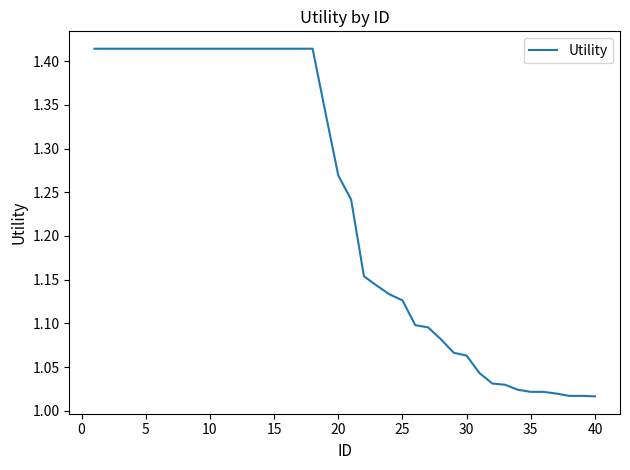

What is the sum of all values?

49.5